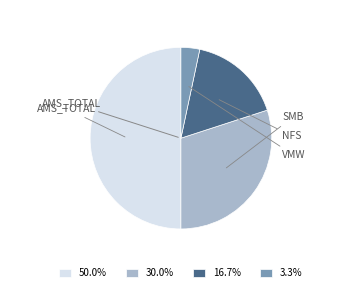

Approximately how many times larger is the value at 50.0% compared to 16.7%?

3.0